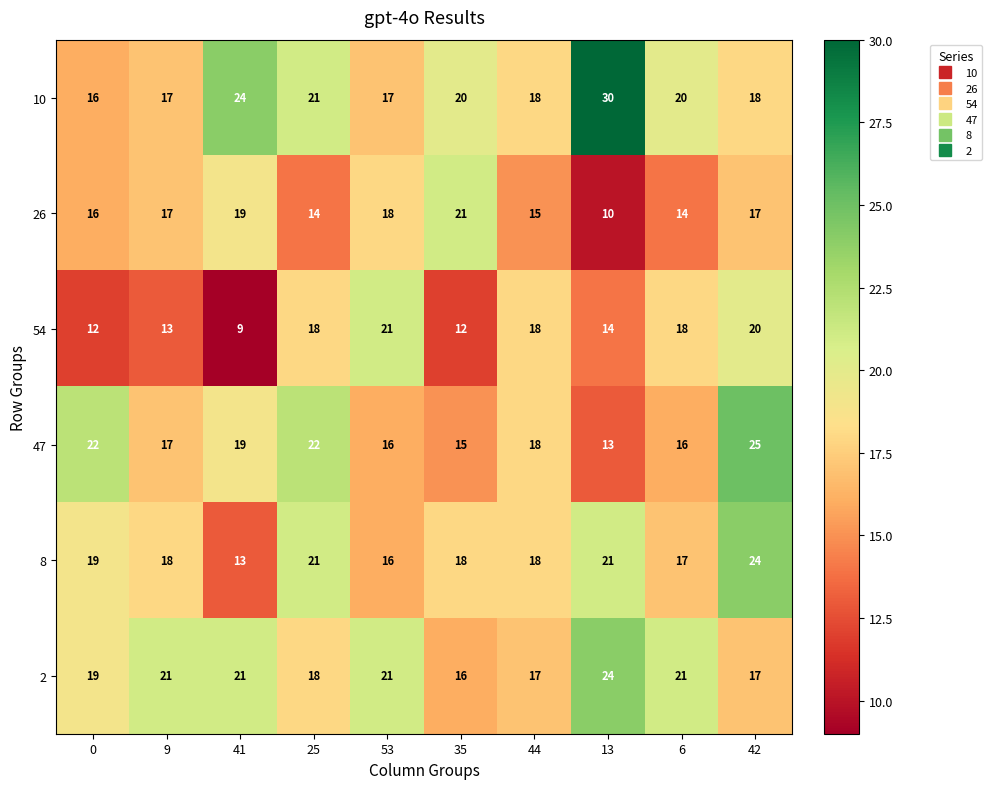

Which series has the widest spread of values?

10